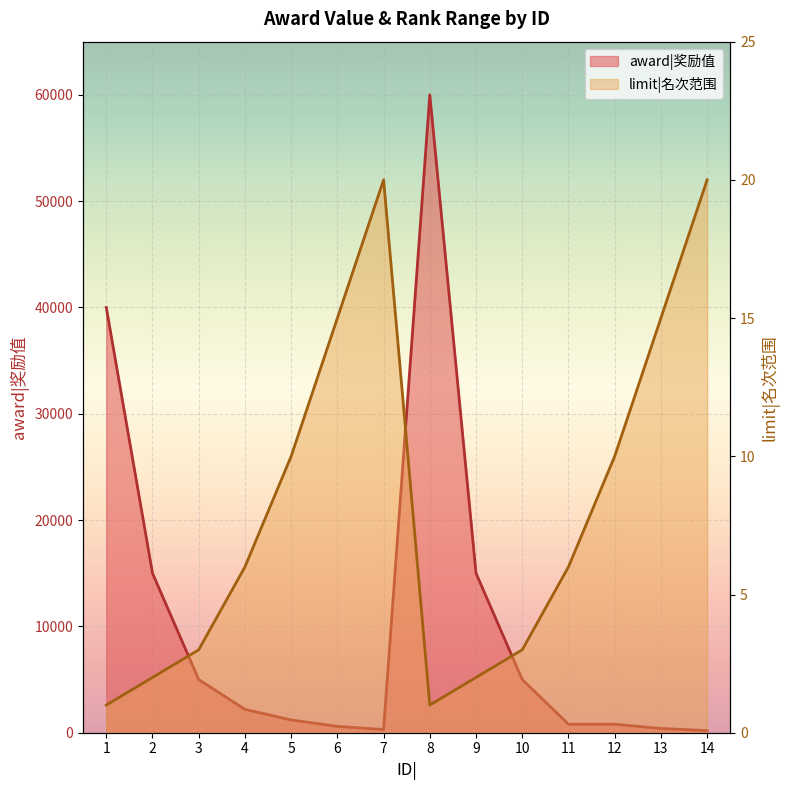

What is the smallest value displayed?

1